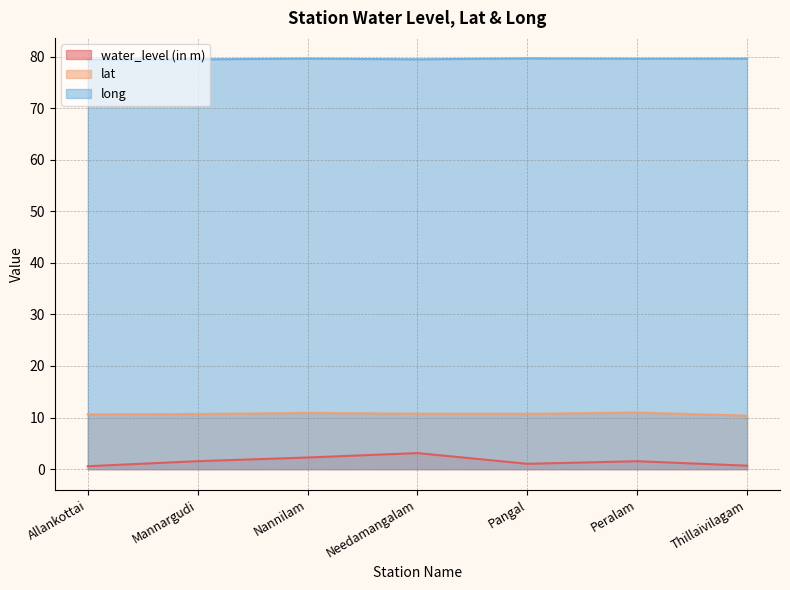

True or false: long has more than 1 points higher than both neighbors.

True